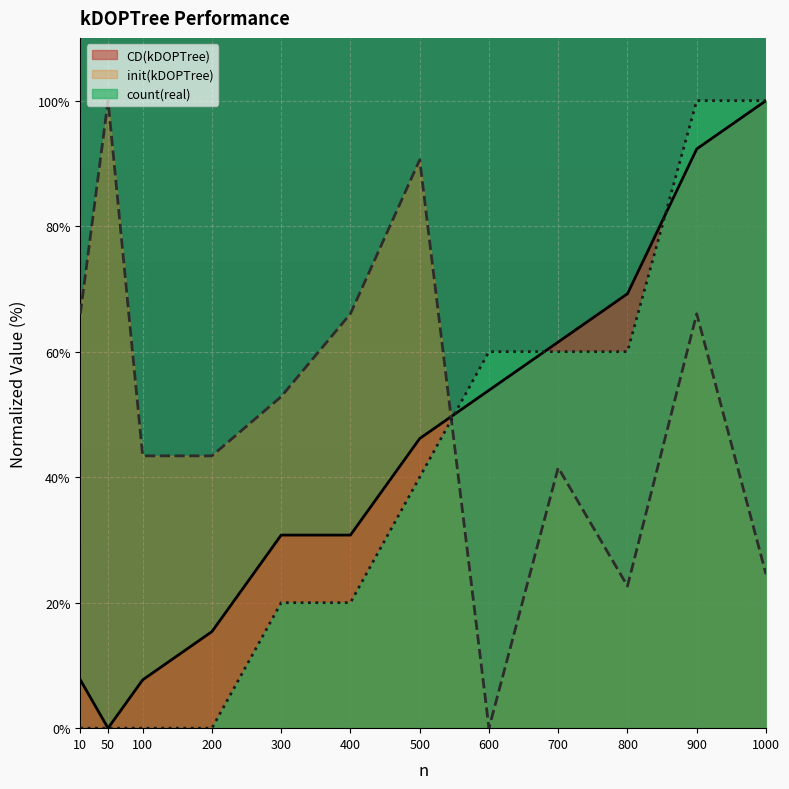

What is the value of the init(kDOPTree) point at the 10th from the left?

22.6